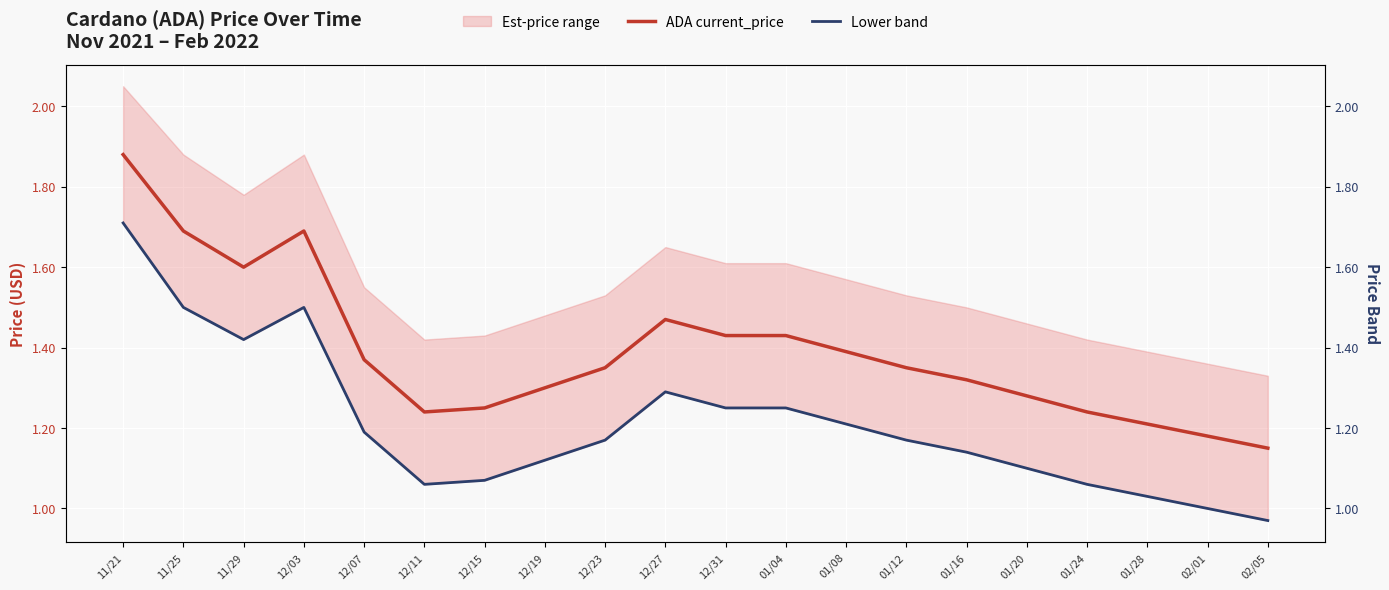

At which label is Lower band closest to 1?

02/01